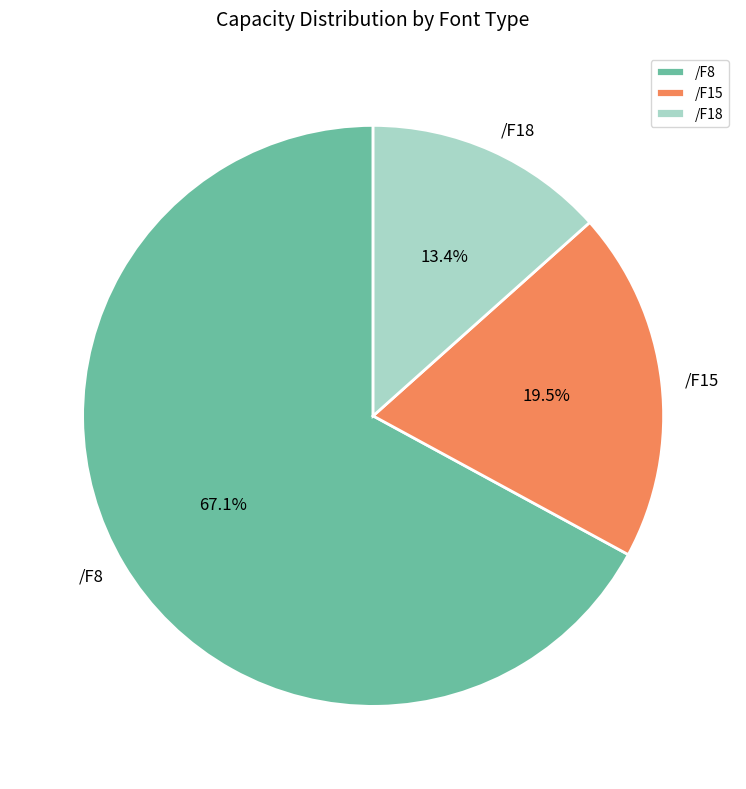

Is it true that /F8 is 1% of the pie?

False